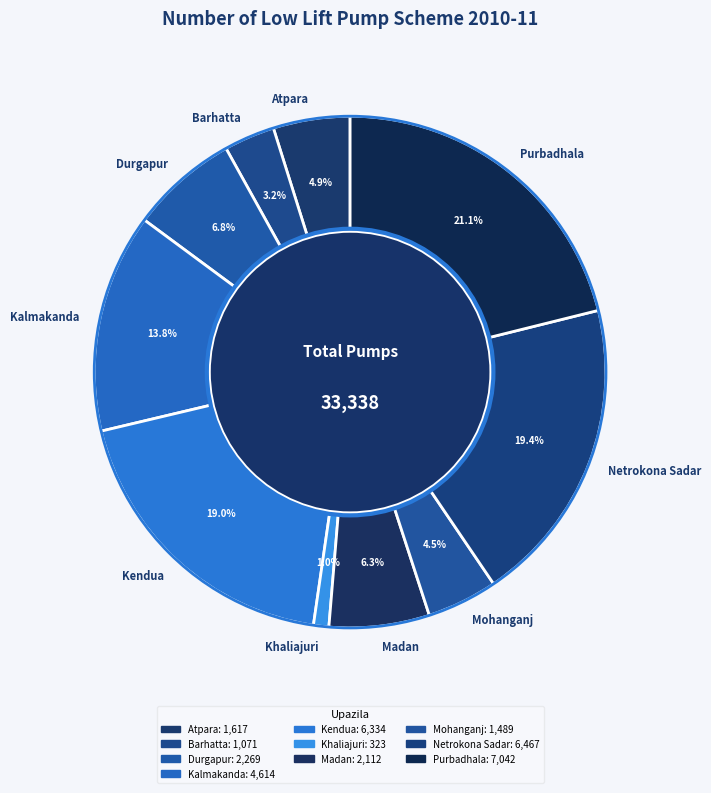

To the nearest percent, what is the average slice percentage?

10%